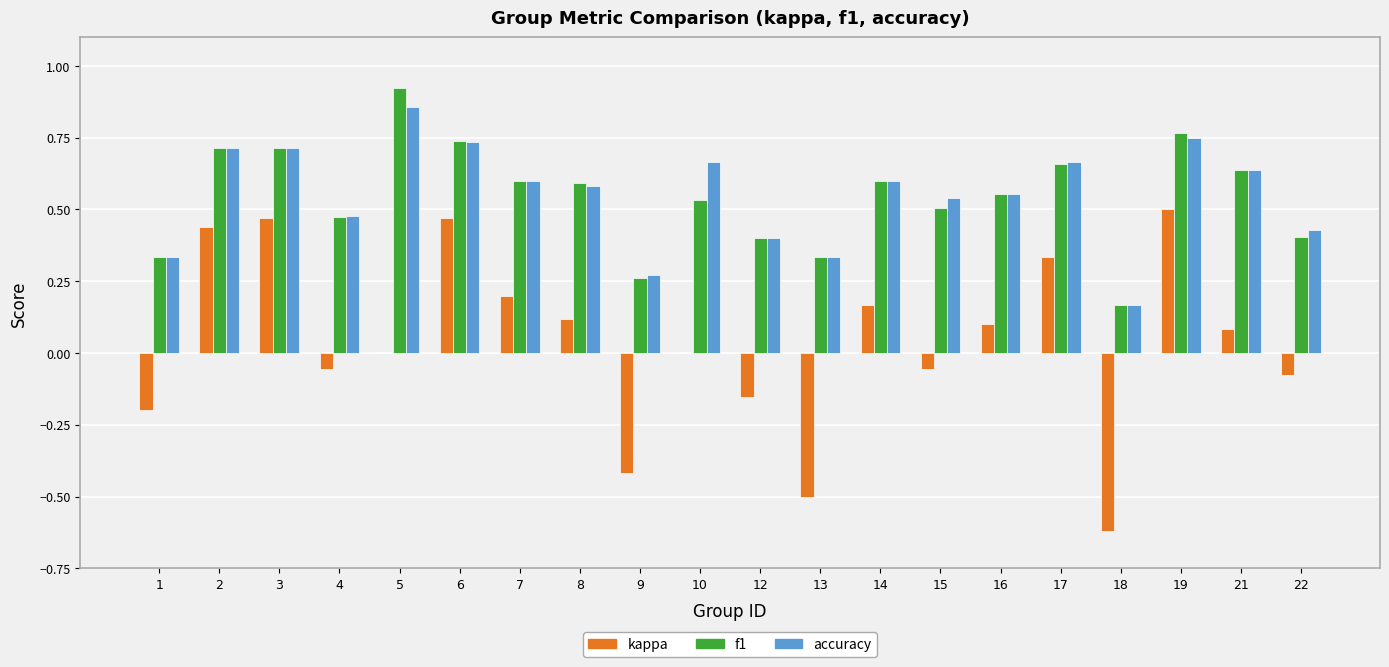

What is the total value across all series at 3?

1.9